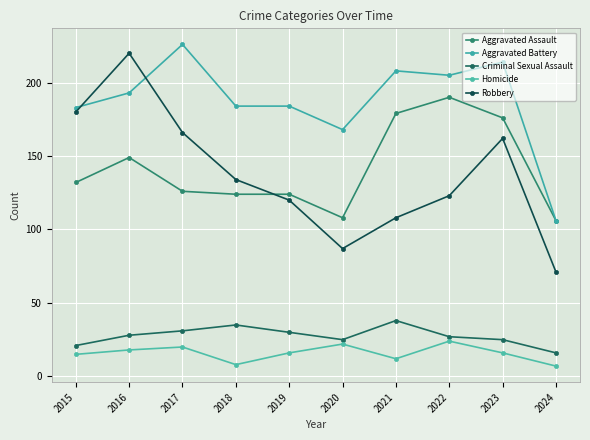

Reading left to right, what are all the values shown in this chart?

Aggravated Assault: 2015=132	2016=149	2017=126	2018=124	2019=124	2020=108	2021=179	2022=190	2023=176	2024=106
Aggravated Battery: 2015=183	2016=193	2017=226	2018=184	2019=184	2020=168	2021=208	2022=205	2023=214	2024=106
Criminal Sexual Assault: 2015=21	2016=28	2017=31	2018=35	2019=30	2020=25	2021=38	2022=27	2023=25	2024=16
Homicide: 2015=15	2016=18	2017=20	2018=8	2019=16	2020=22	2021=12	2022=24	2023=16	2024=7
Robbery: 2015=180	2016=220	2017=166	2018=134	2019=120	2020=87	2021=108	2022=123	2023=162	2024=71